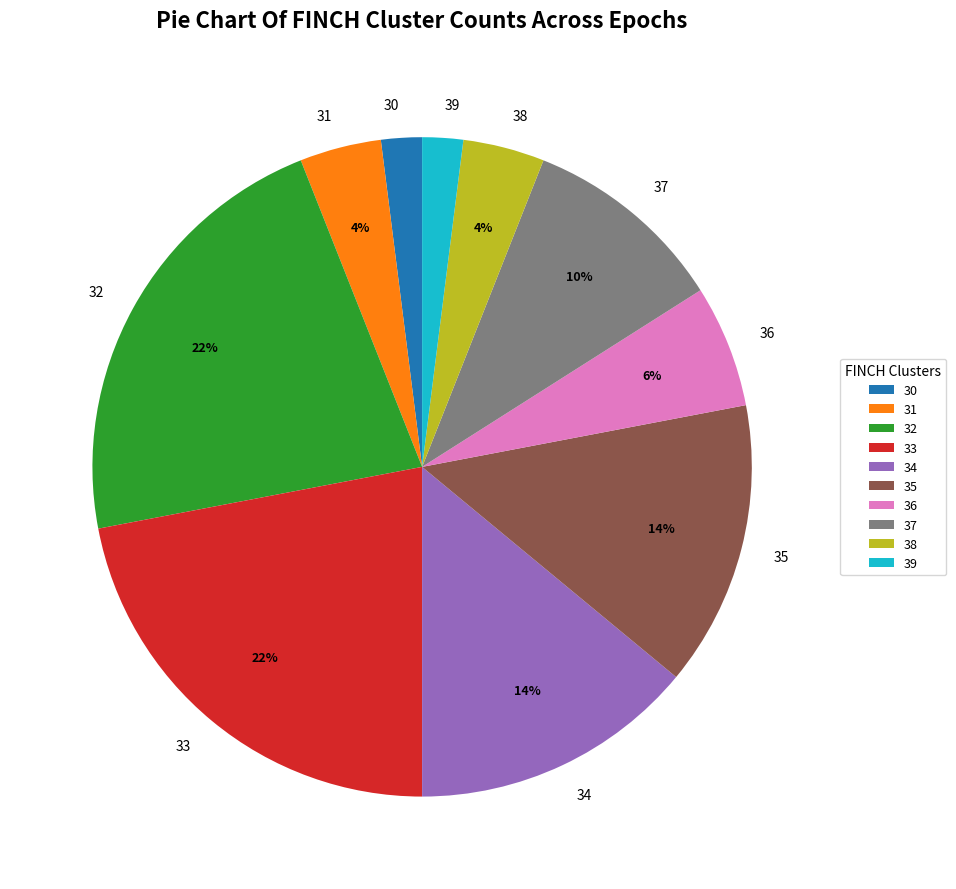

To the nearest percent, what is the difference between the largest and smallest slice percentages?

20%